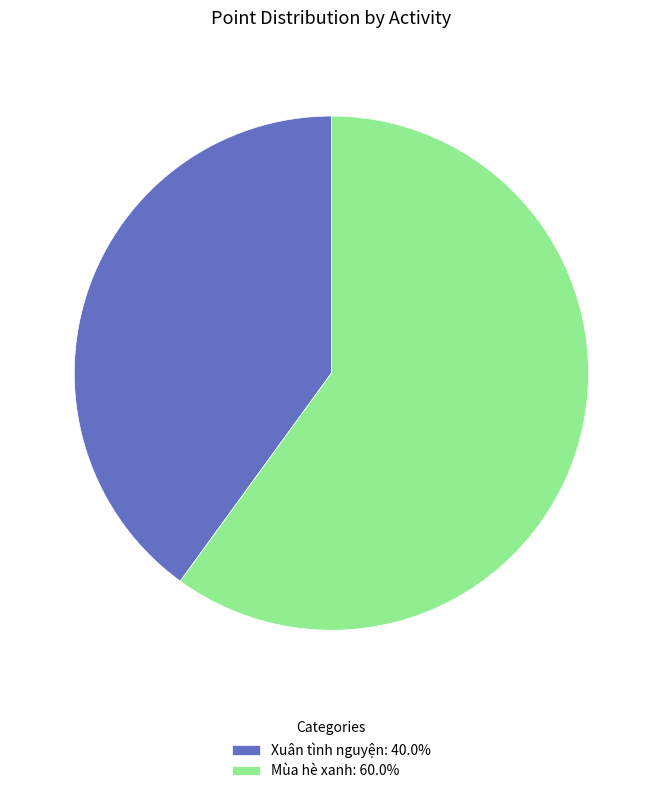

Approximately how many times larger is the value at Xuân tình nguyện: 40.0% compared to Mùa hè xanh: 60.0%?

0.7